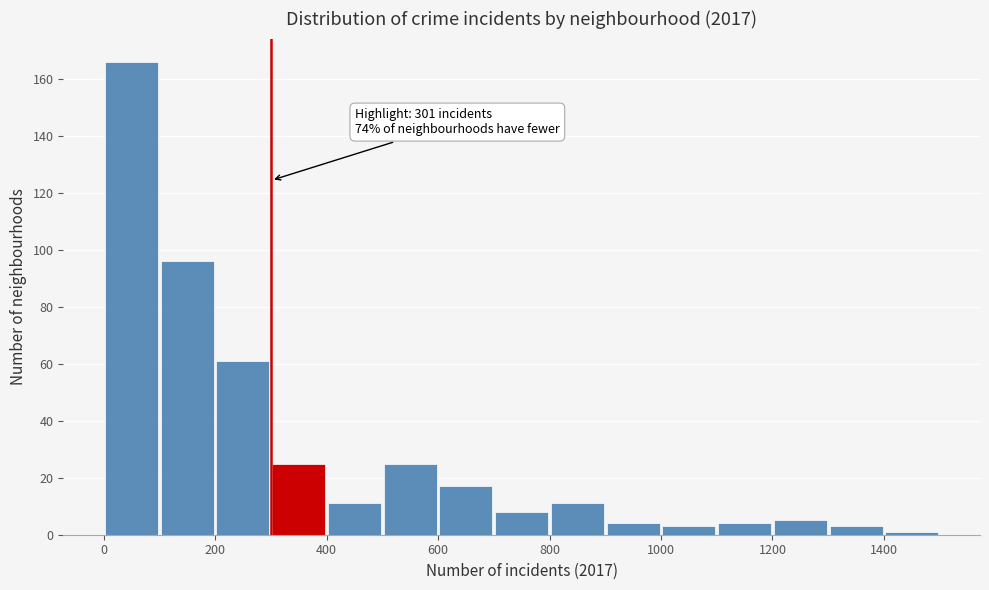

Which range on the x-axis has the tallest bar?

0 to 100